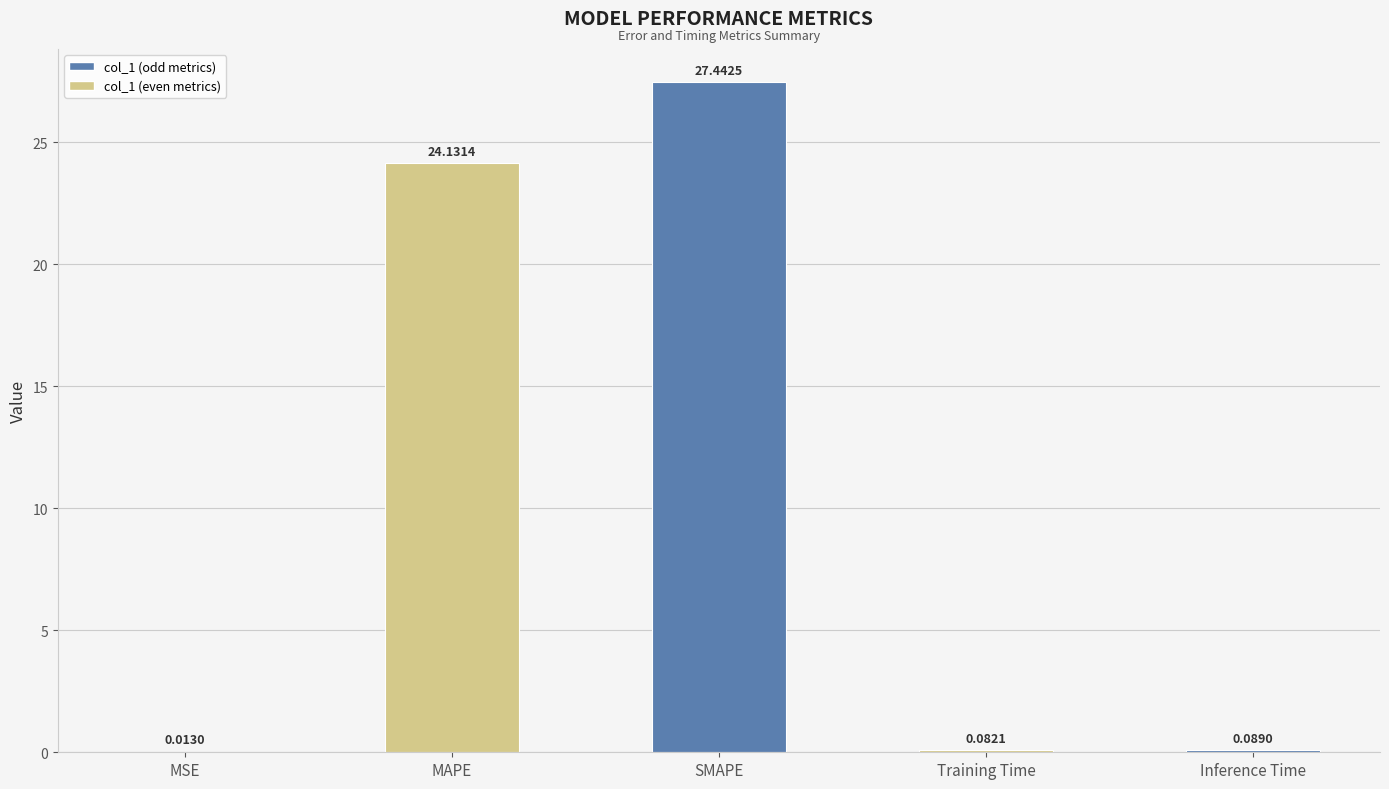

Are the bars horizontal?

No